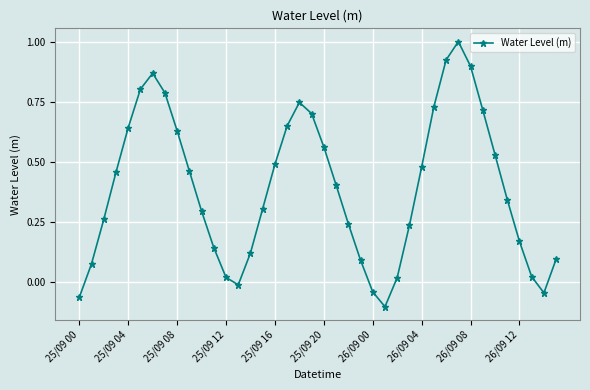

Does the chart have visible grid lines?

Yes